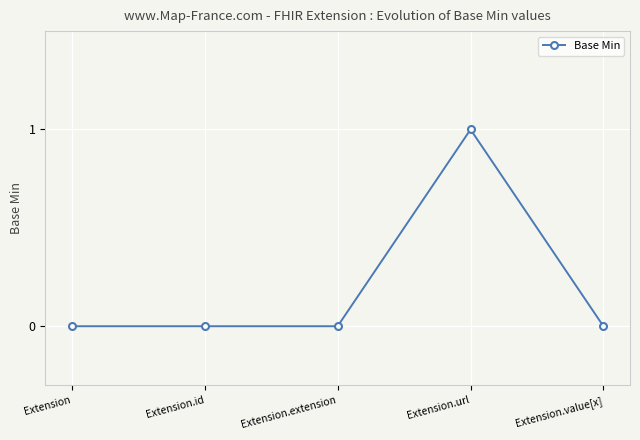

What position from the left is Extension.url?

4